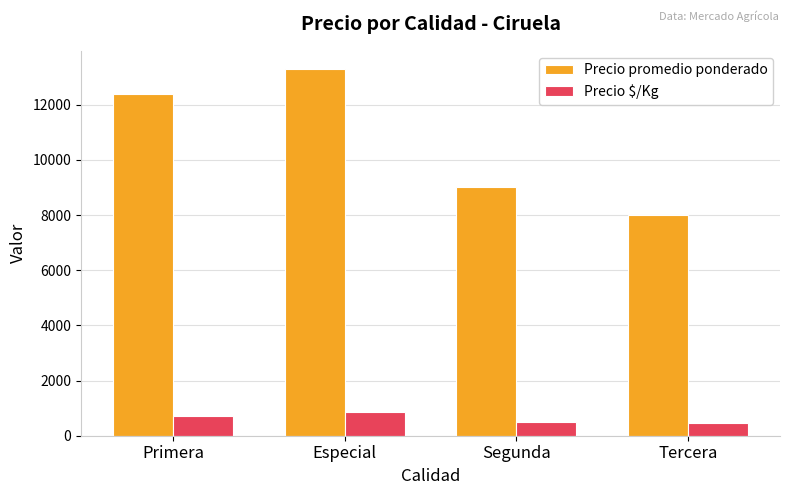

At which category is the sum across all series the highest?

Especial